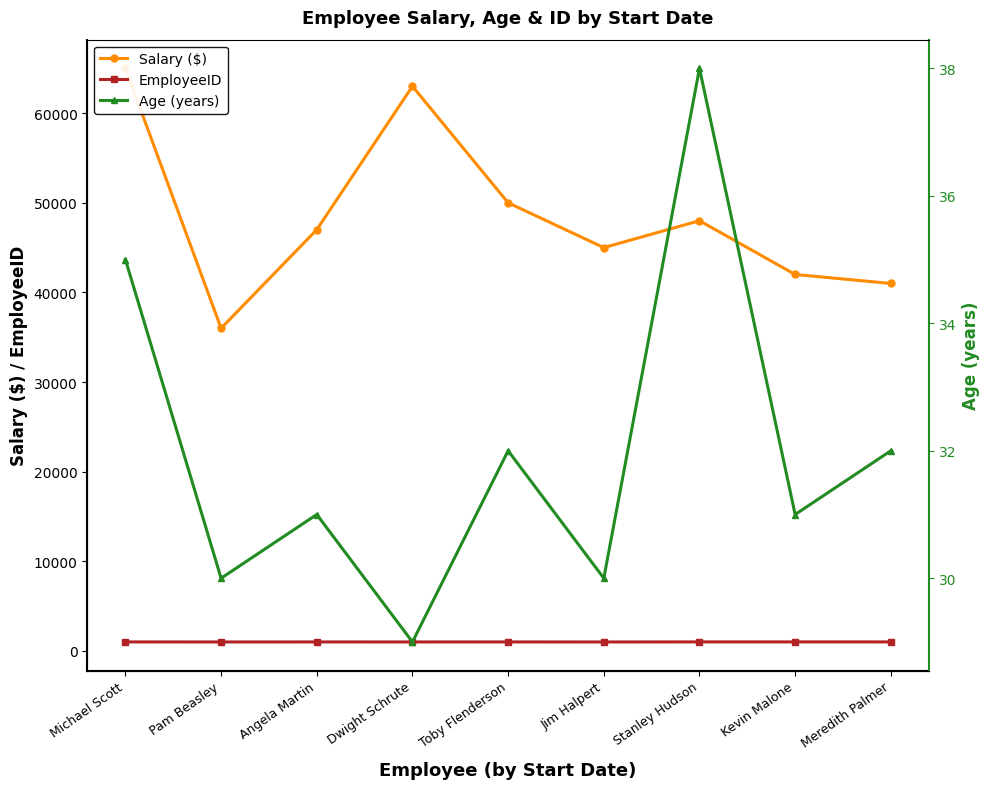

What is the sum of the Age (years) values at Jim Halpert and Pam Beasley?

60